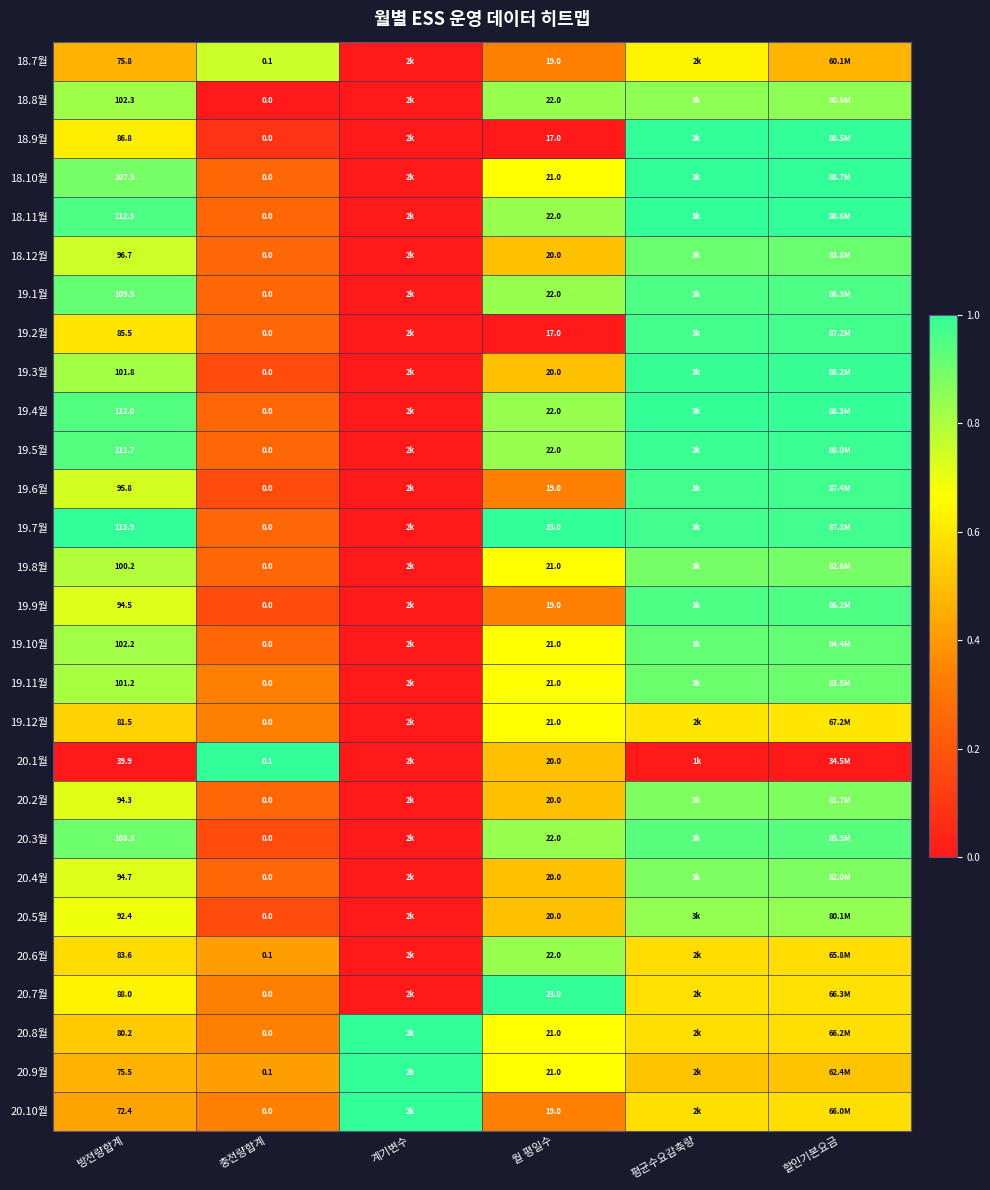

Is the value of 19.8월 at 월 평일수 greater than the value of 20.6월 at 방전량합계?

No